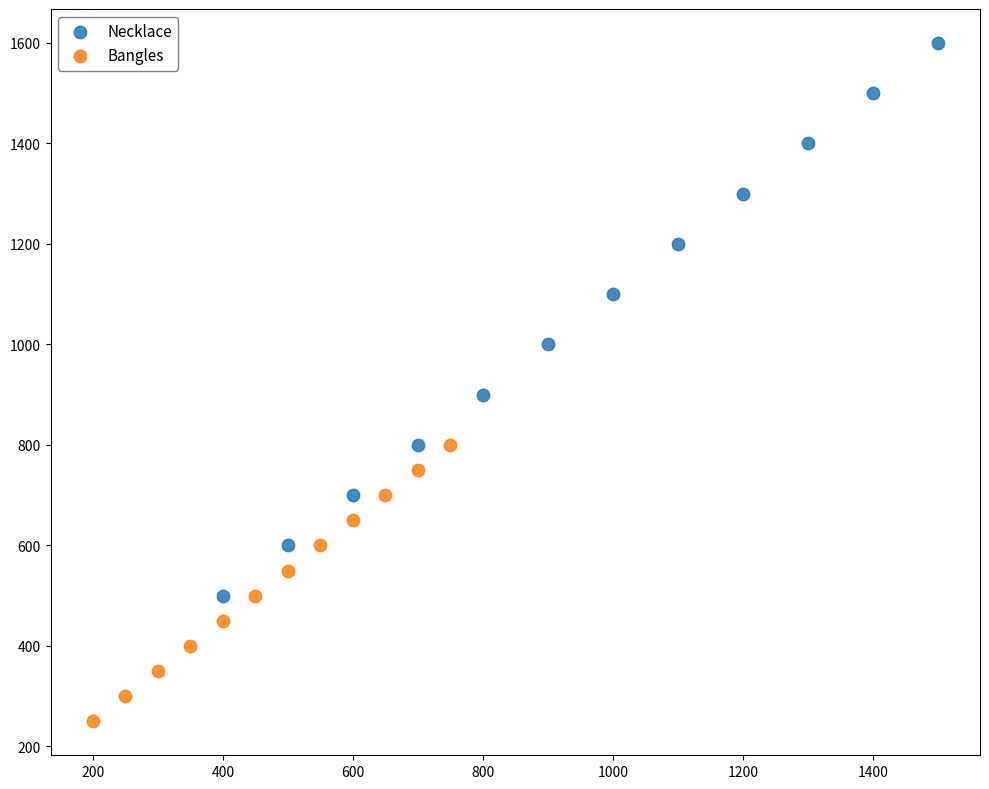

What are all the series names shown in the legend?

Necklace, Bangles